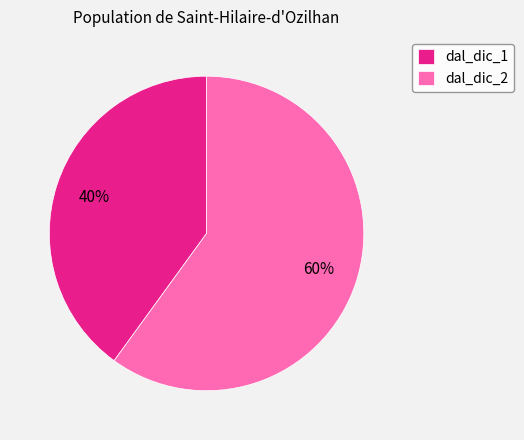

Which category has the biggest portion of the pie?

dal_dic_2